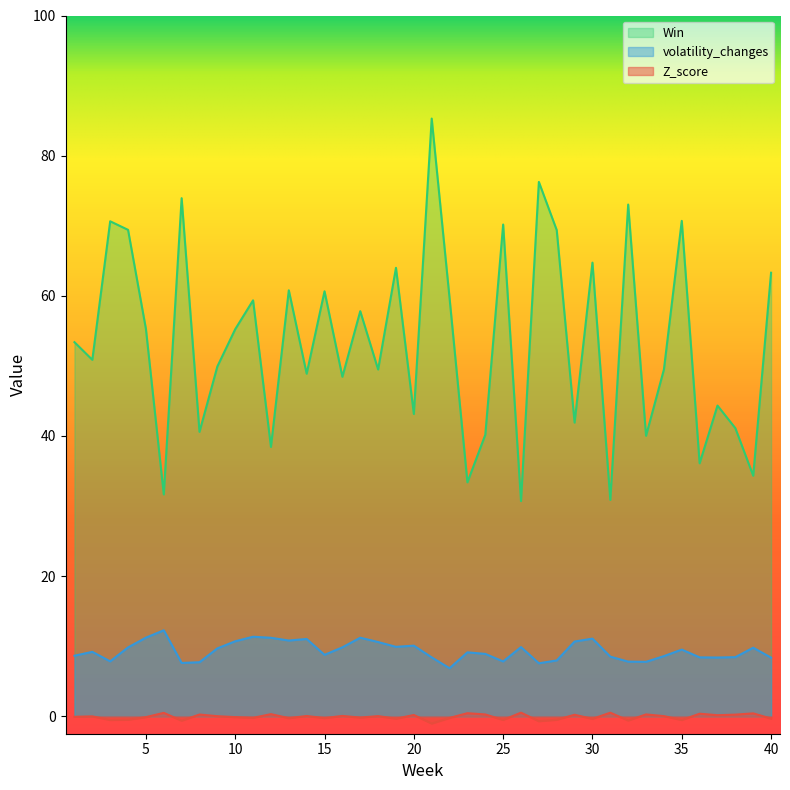

Which series has the largest total across all categories?

Win